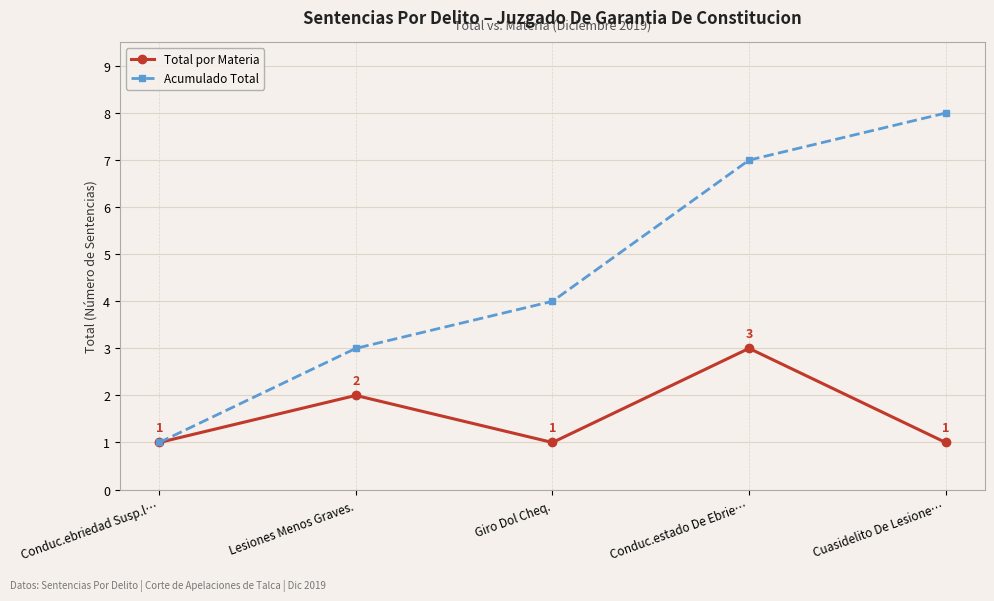

How many Acumulado Total values are between 3 and 7?

3